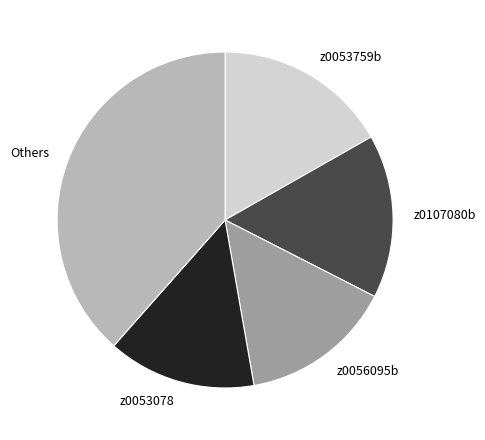

Does any single category account for the majority?

No